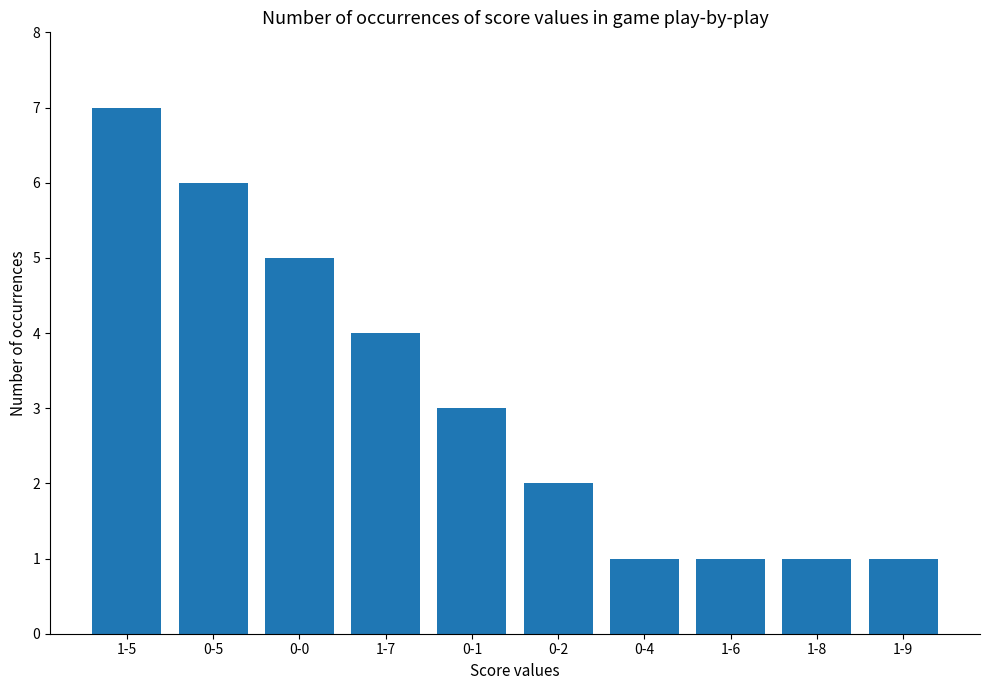

What is the label of the 1st bar from the left?

1-5